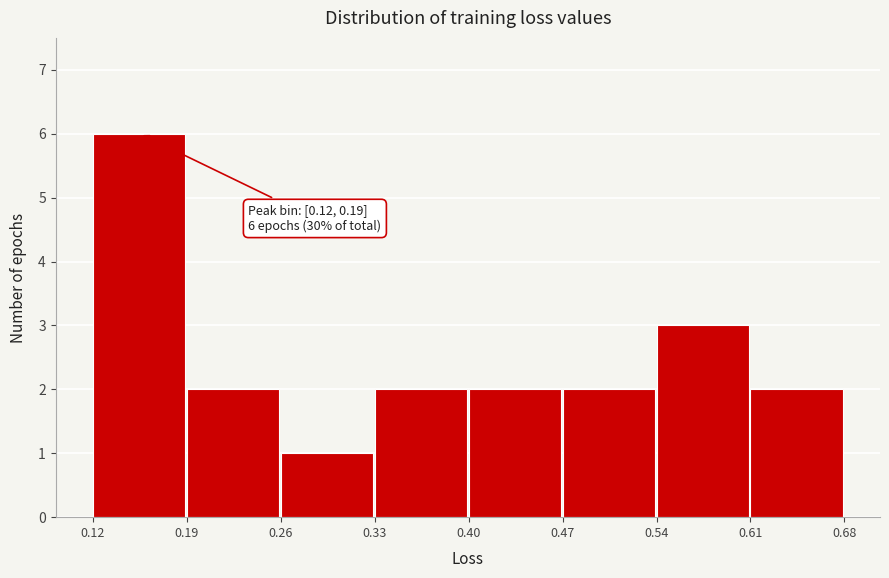

Over which range of the x-axis is the bar tallest?

0.12 to 0.19